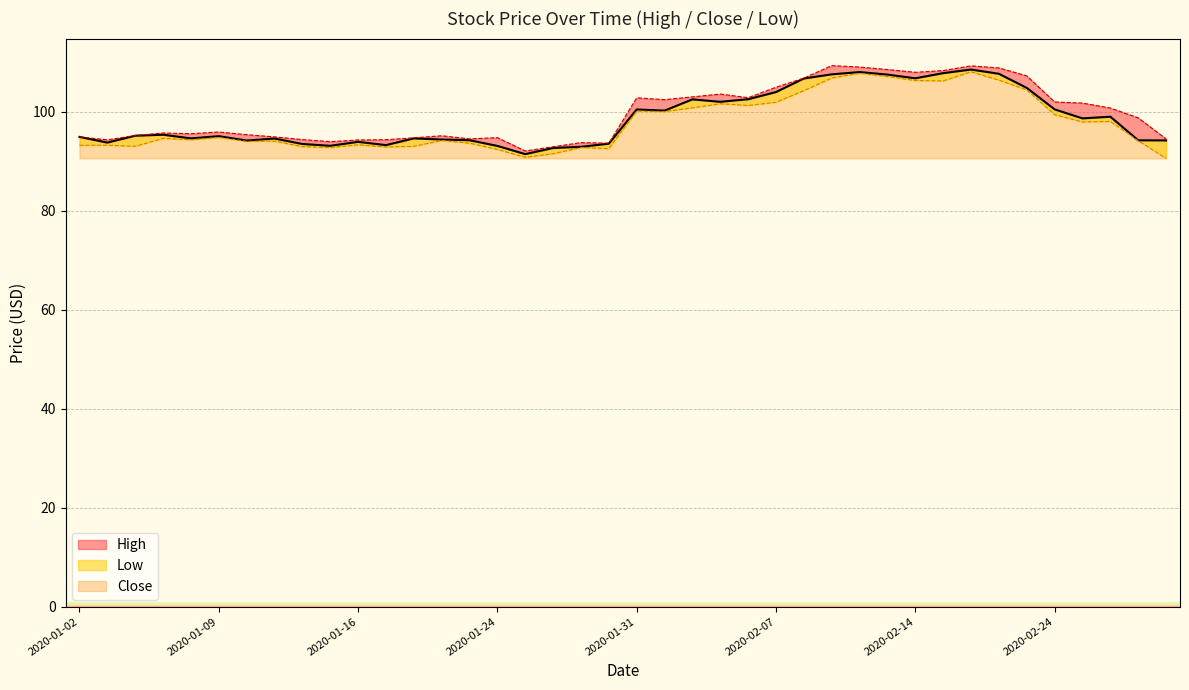

What is the lowest value of the High series?

92.0